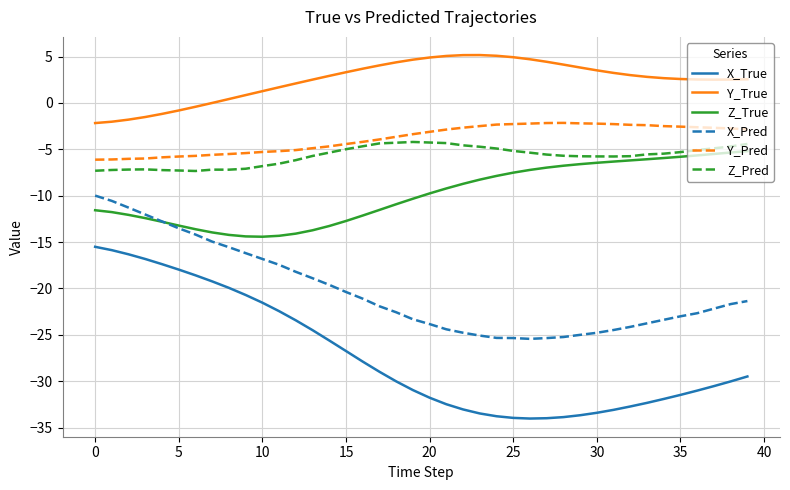

True or false: X_Pred and Z_Pred intersect in this chart.

False